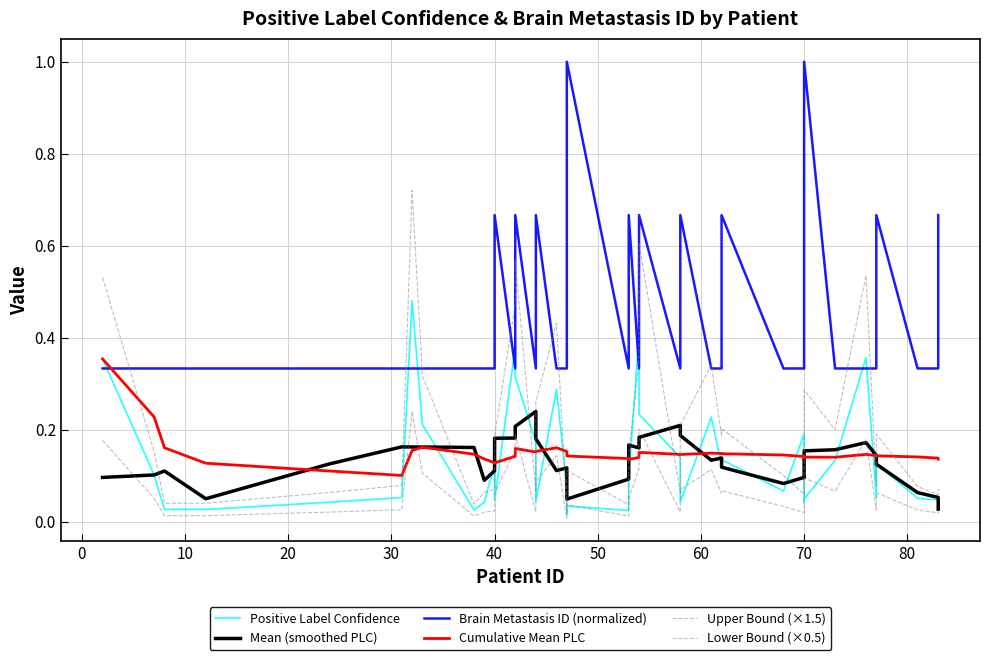

What is the difference between the maximum and minimum values in the Upper Bound (×1.5) series?

0.7